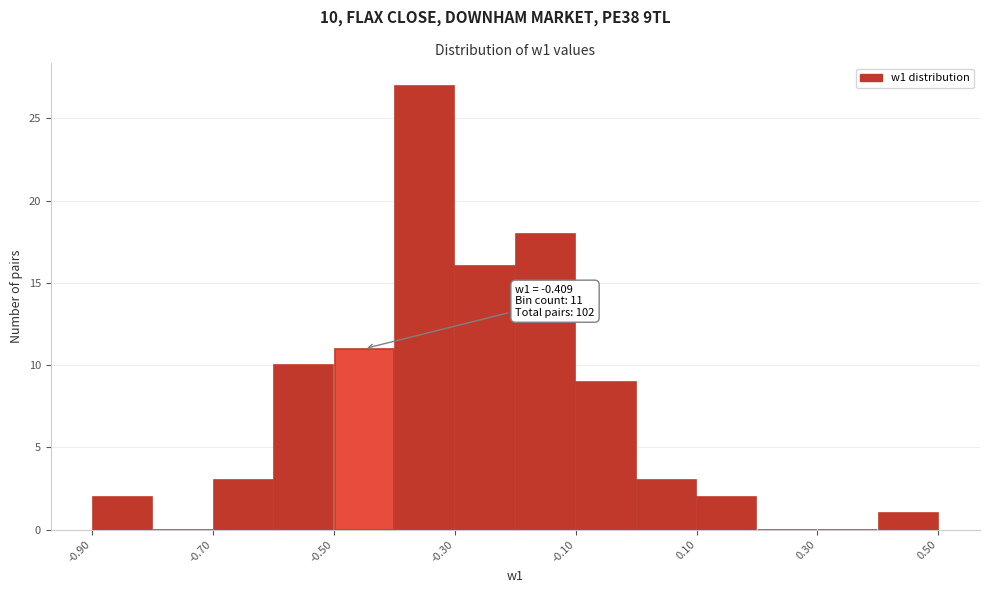

Which range on the x-axis has the tallest bar?

-0.4 to -0.3